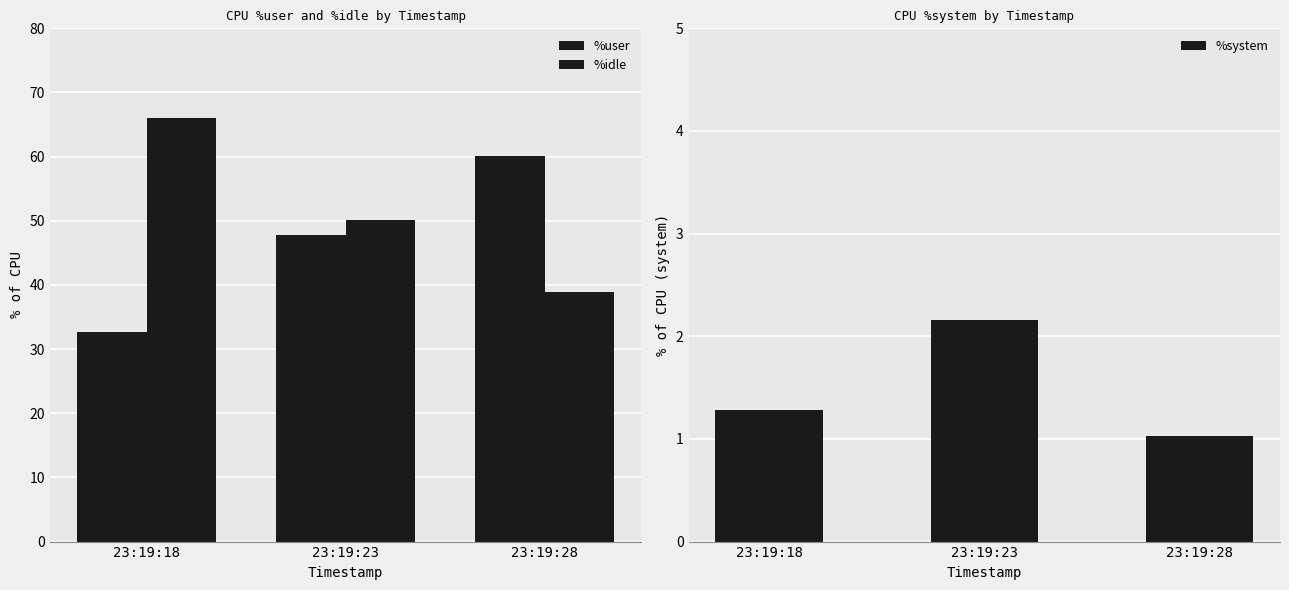

What is the sum of the %idle values at 23:19:18 and 23:19:28?

105.0